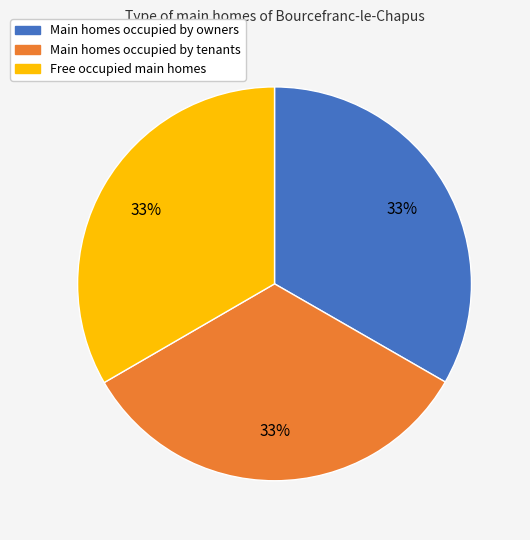

Is there a majority slice in this chart?

No